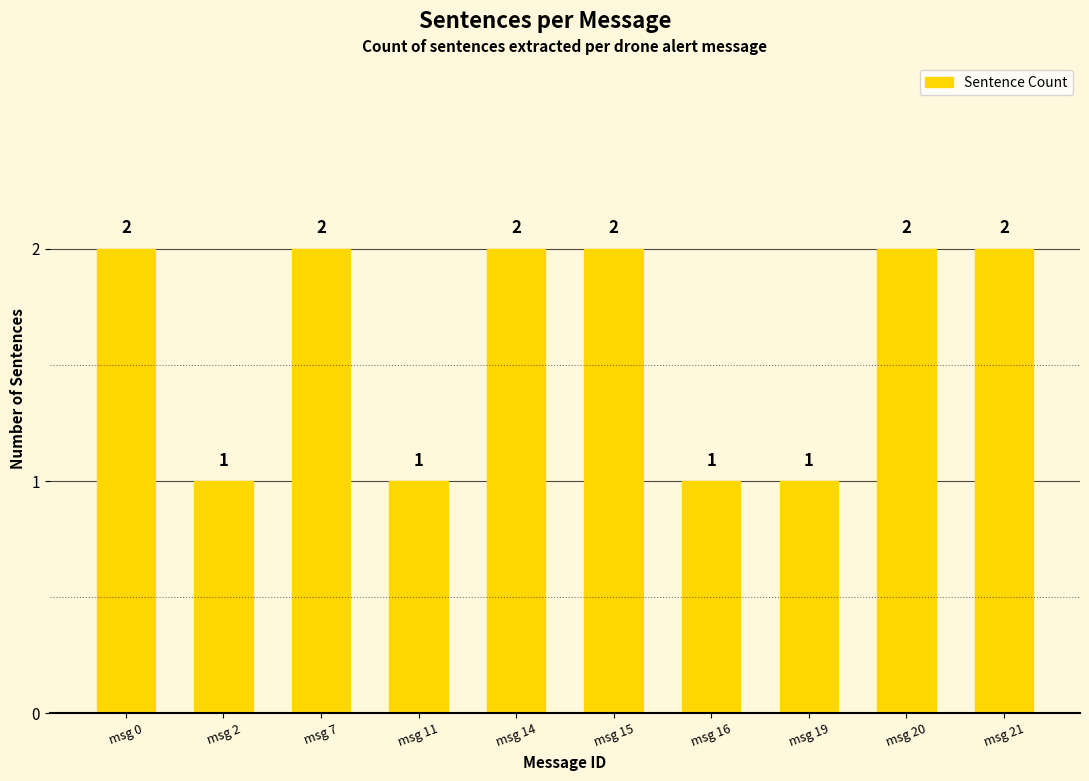

What is the value of the 9th bar from the left?

2